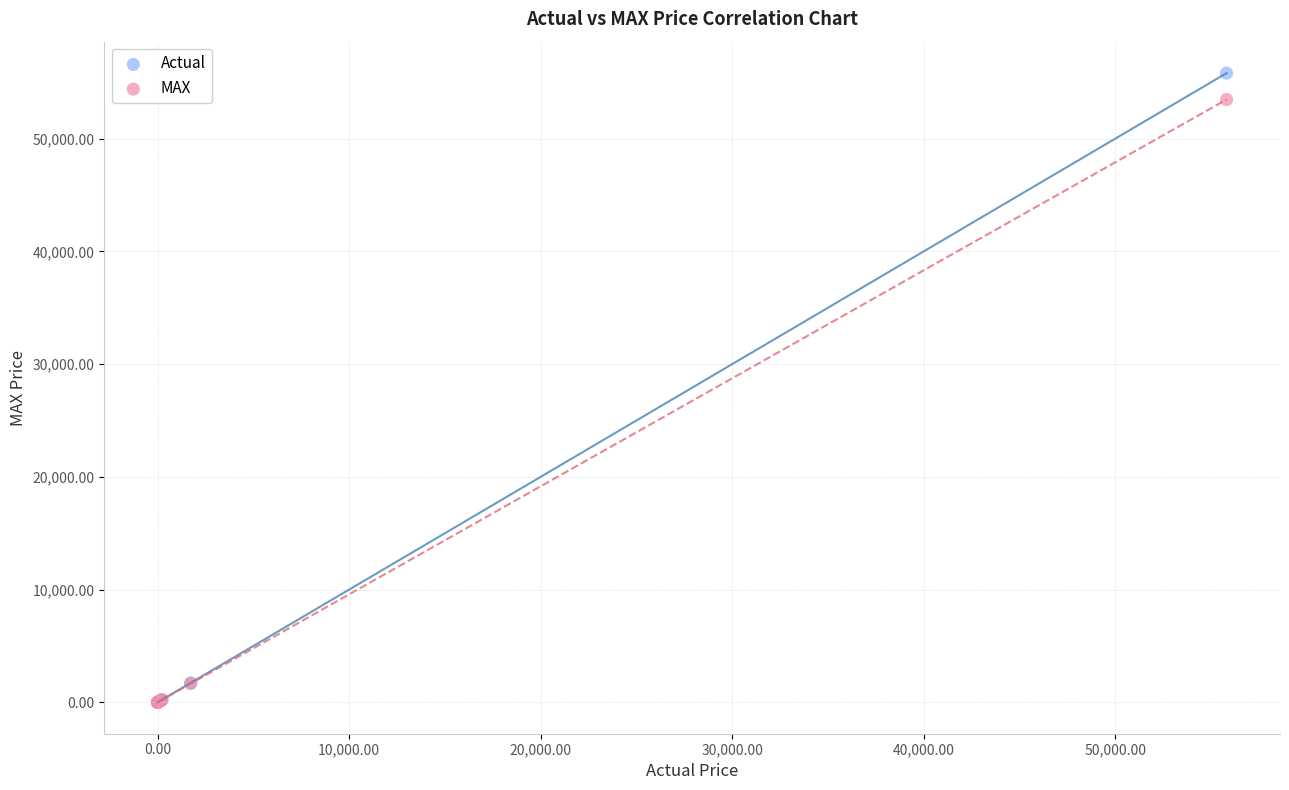

What are all the series names shown in the legend?

Actual, MAX